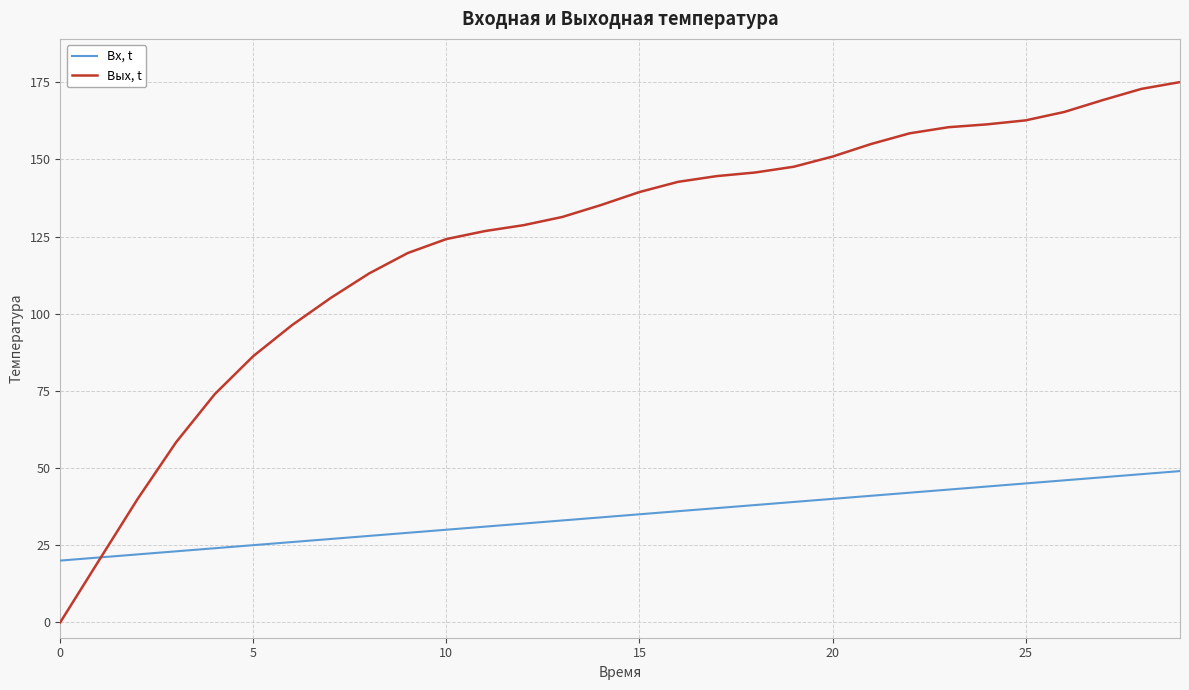

Which series has the largest total across all categories?

Вых, t